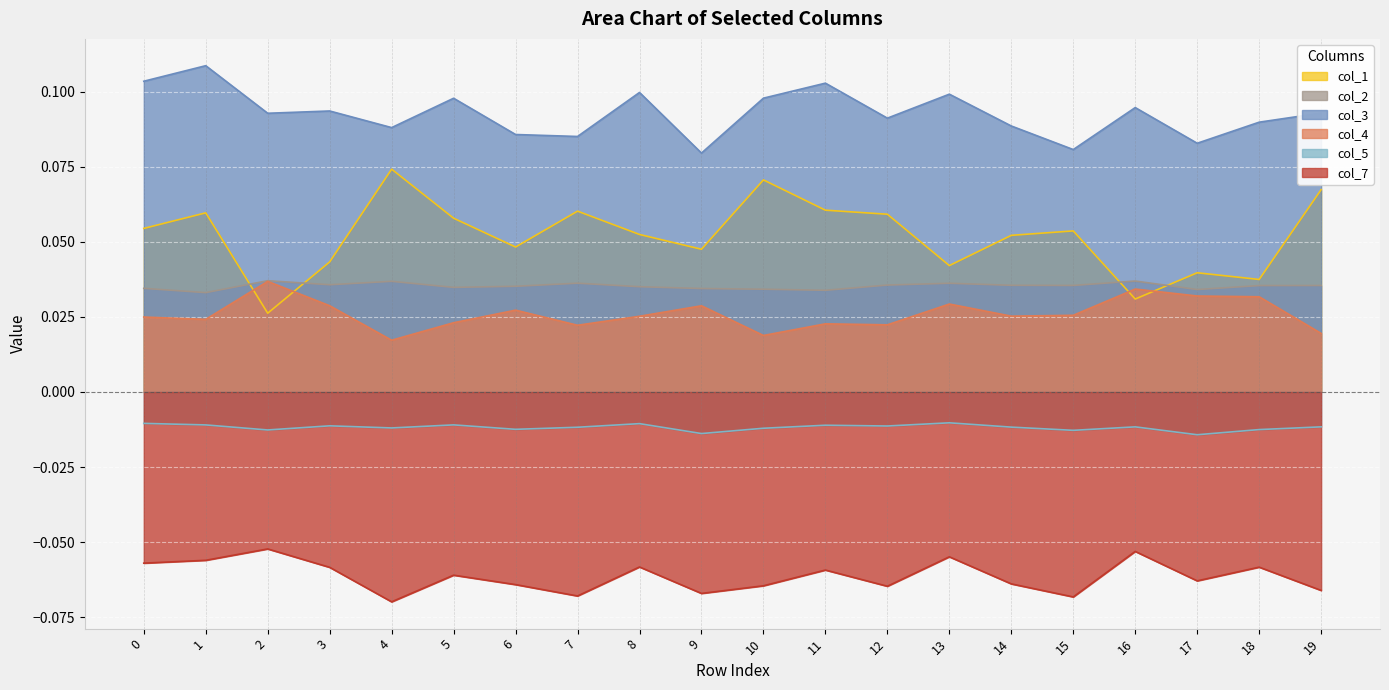

Is the value of col_4 at 4 greater than the value of col_1 at 9?

No